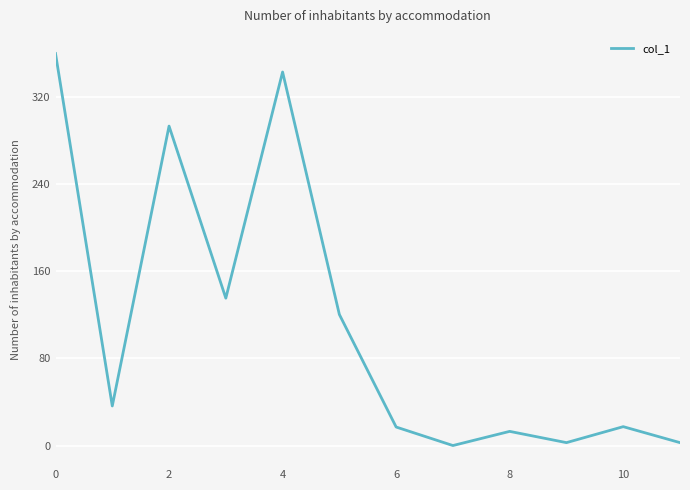

Is this an area chart (filled region under the line)?

No